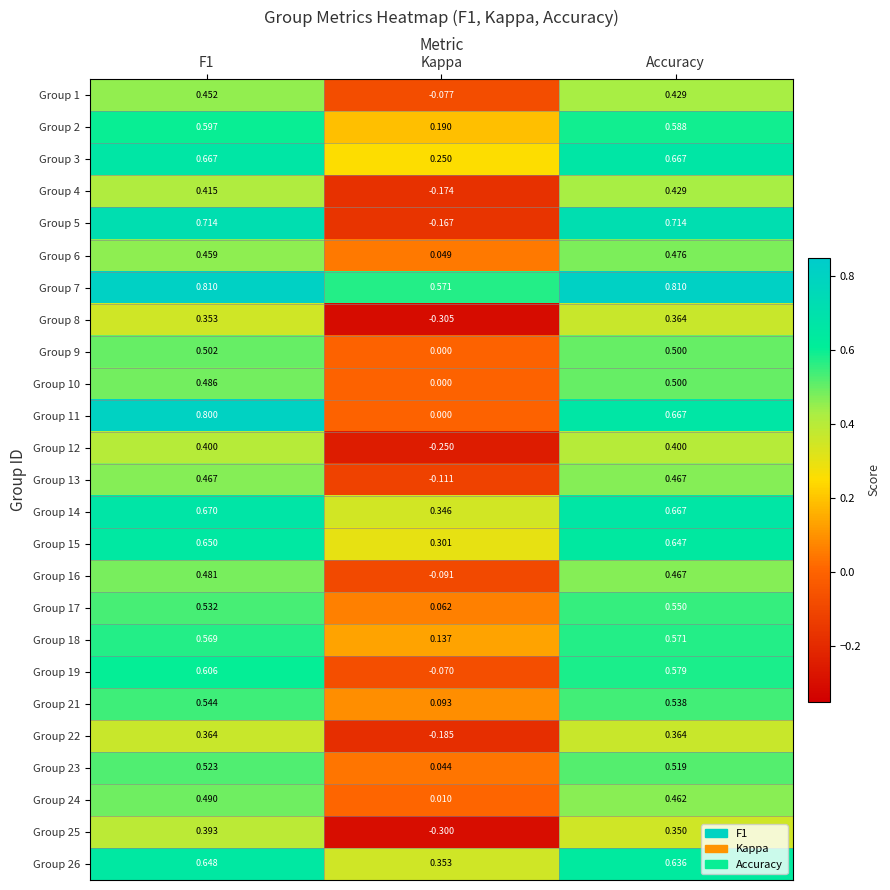

Which label corresponds to the smallest value in the chart?

Kappa